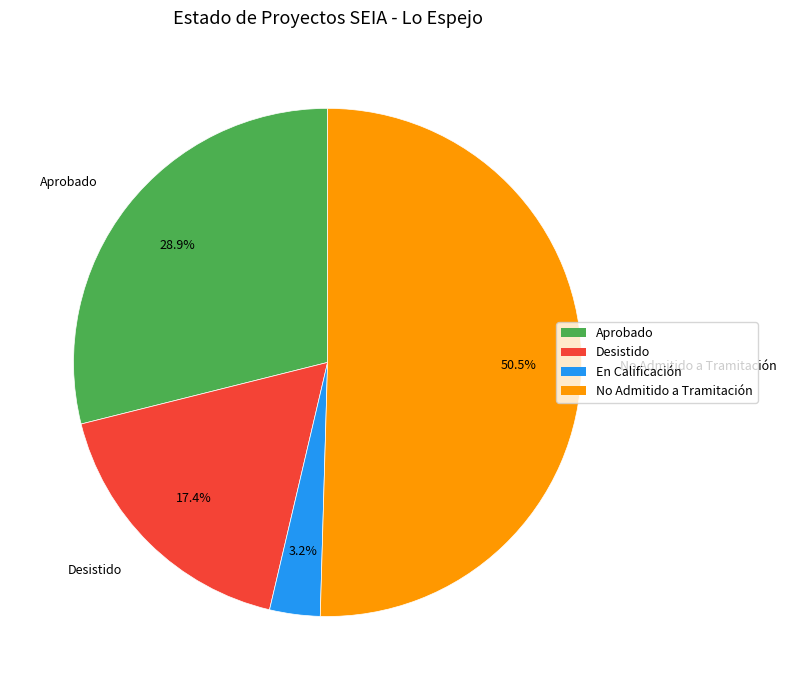

Is there any slice that represents more than half of the pie?

Yes